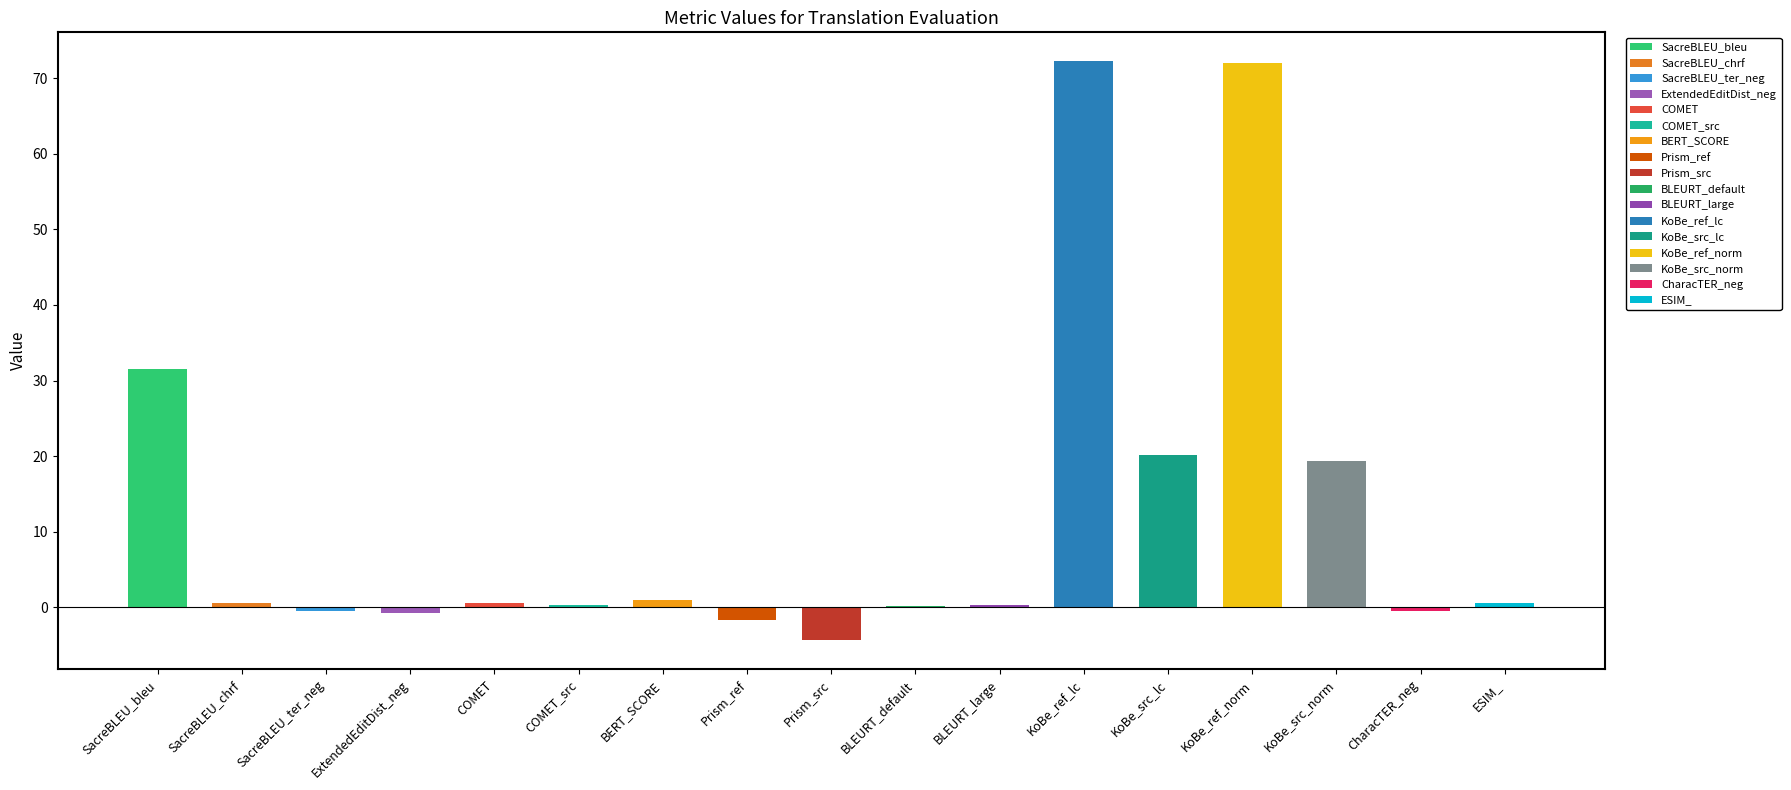

Reading left to right, extract all data points from this chart.

31.5	0.6	-0.5	-0.7	0.6	0.3	0.9	-1.6	-4.4	0.2	0.3	72.2	20.1	72.1	19.3	-0.4	0.5